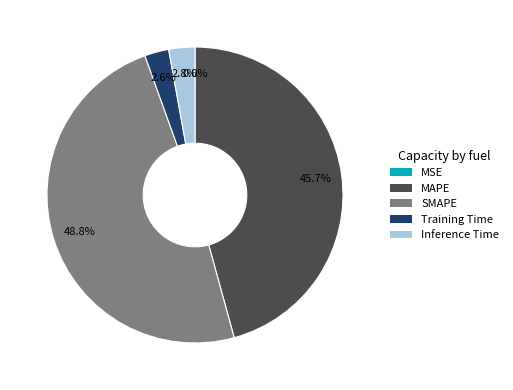

Between Training Time and SMAPE, which is larger?

SMAPE